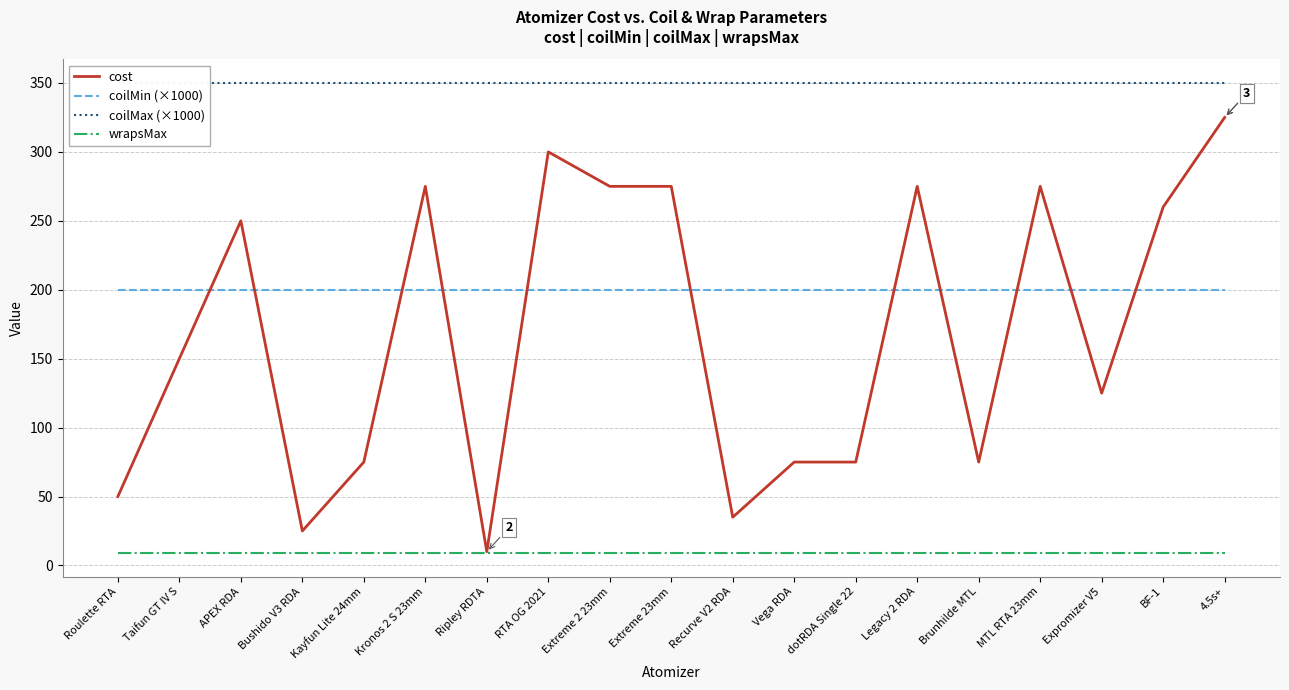

Is it true that coilMin (×1000) equals 200 at BF-1?

True